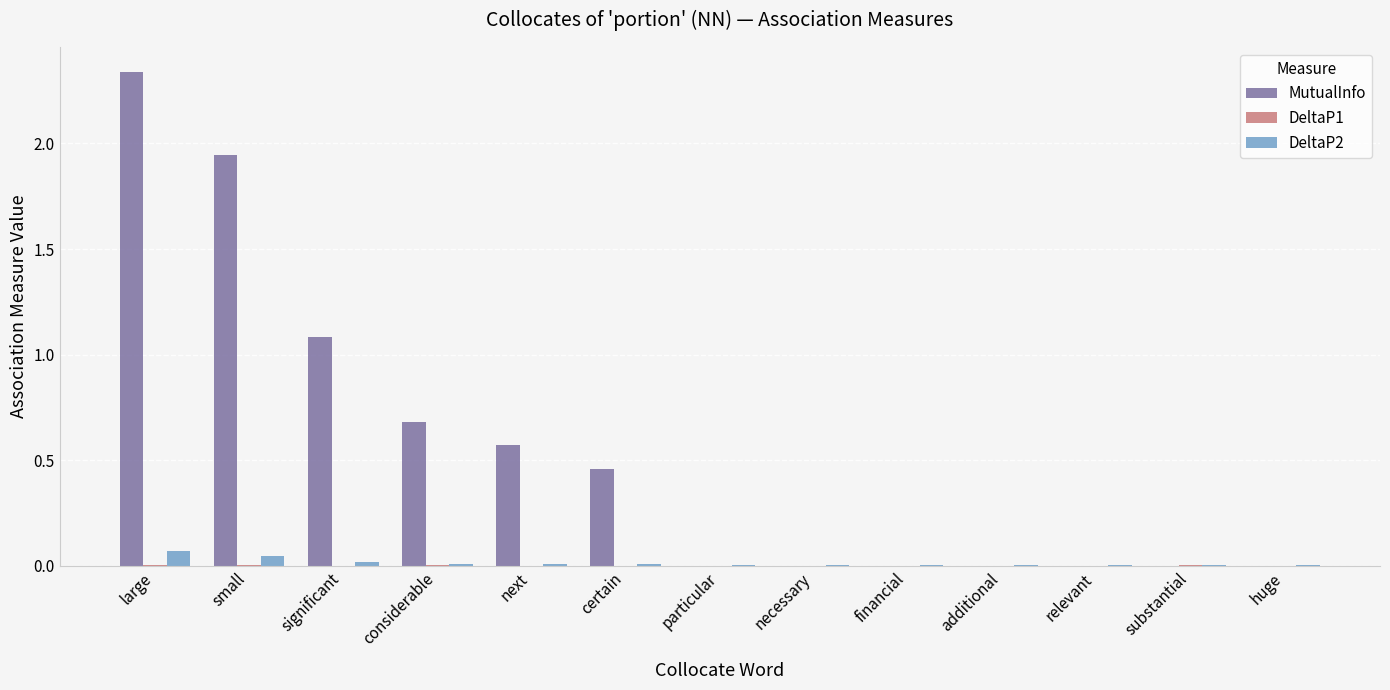

What is the sum of all MutualInfo values?

7.1